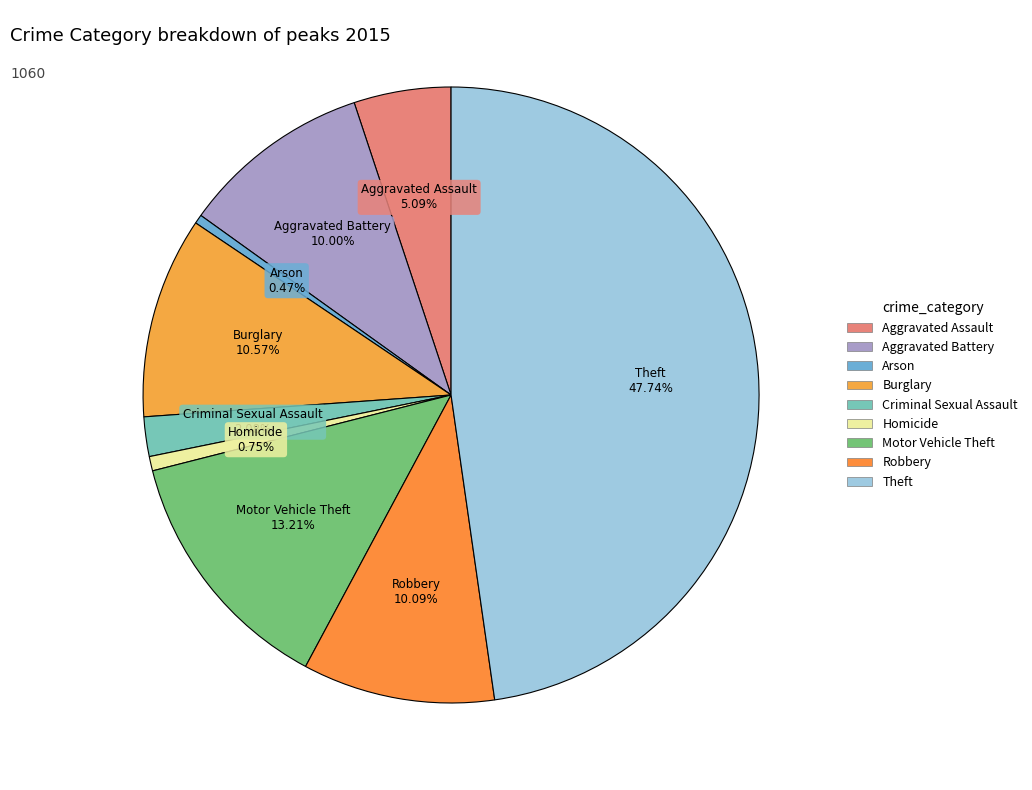

Count the number of slices in the pie.

9